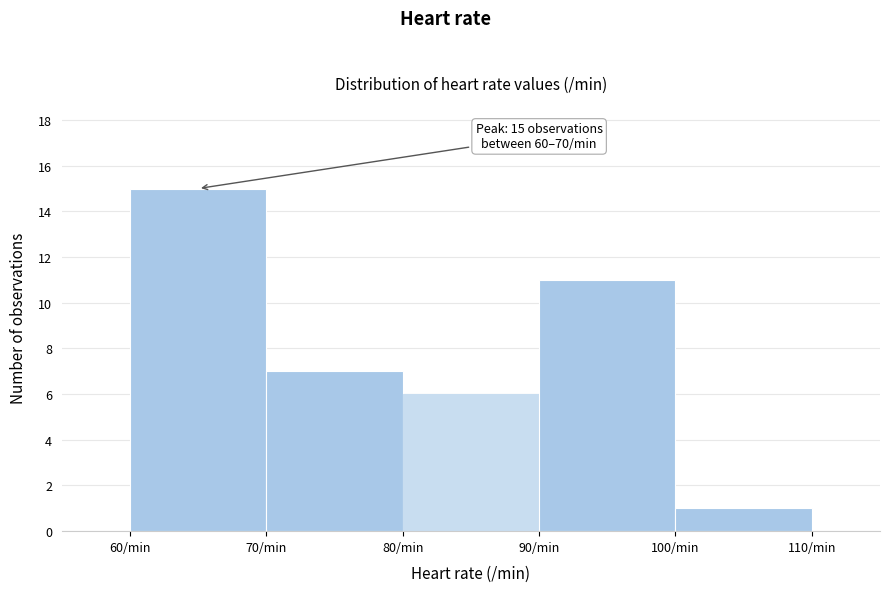

Which range on the x-axis has the tallest bar?

60 to 70